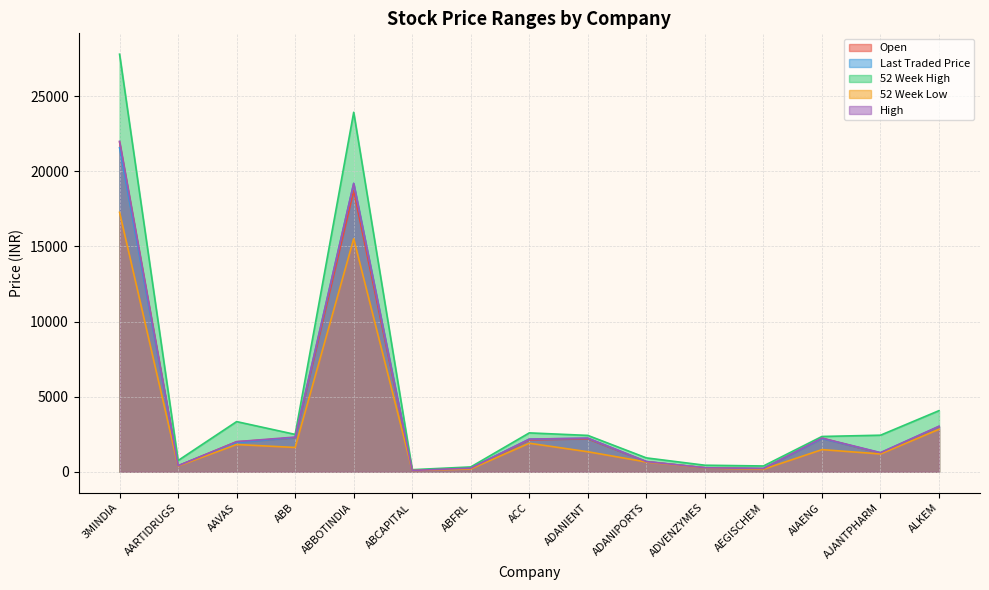

True or false: 52 Week Low and 52 Week High intersect in this chart.

False